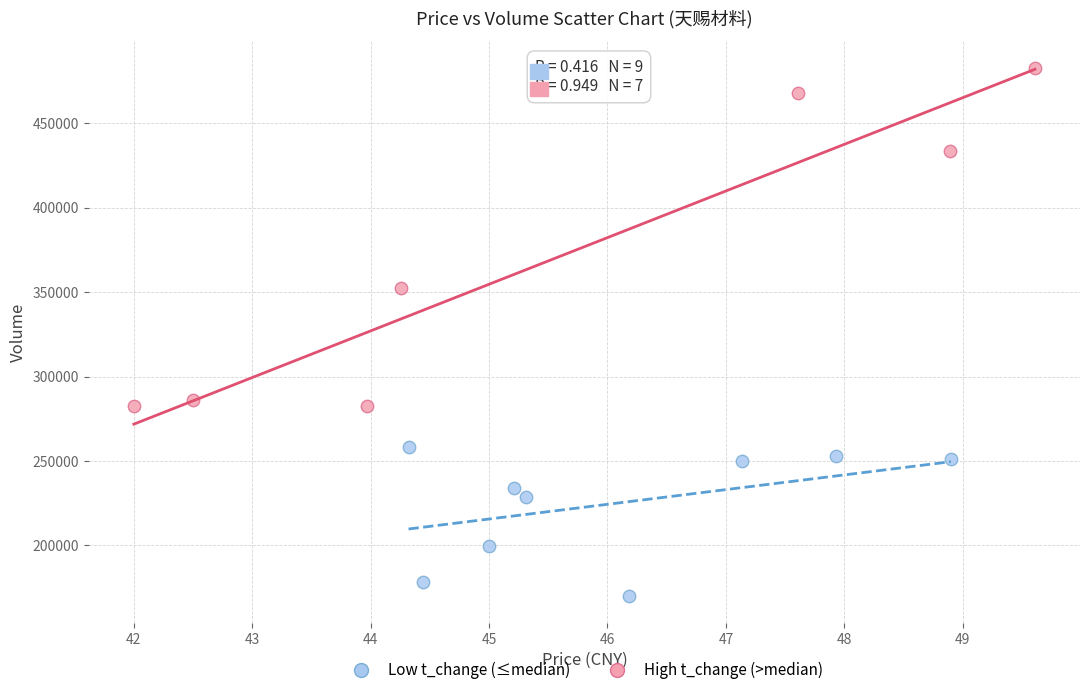

Which series has the widest spread of Y values?

High t_change (>median)